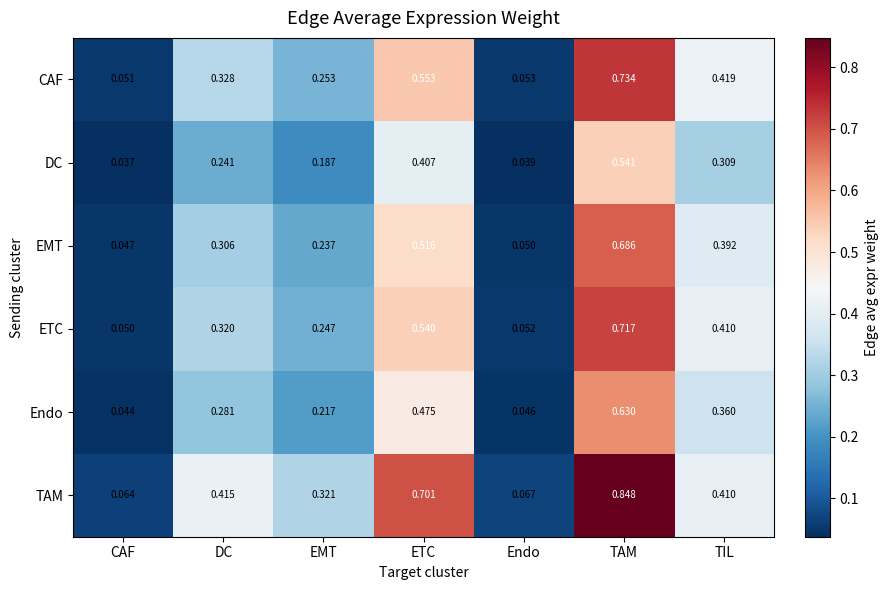

Which series has the largest total across all categories?

TAM